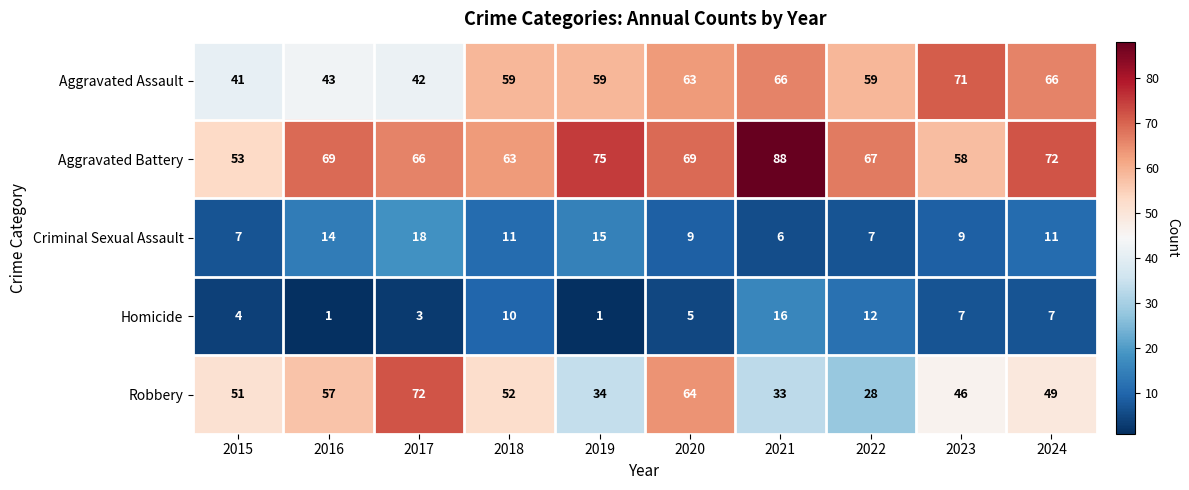

How many data points in Aggravated Battery are less than 69?

5